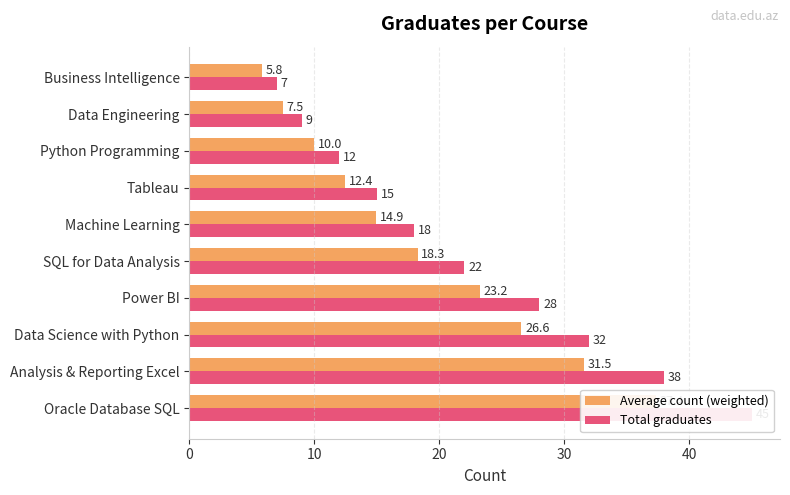

List the series in order of their peak value, lowest first.

Average count (weighted), Total graduates